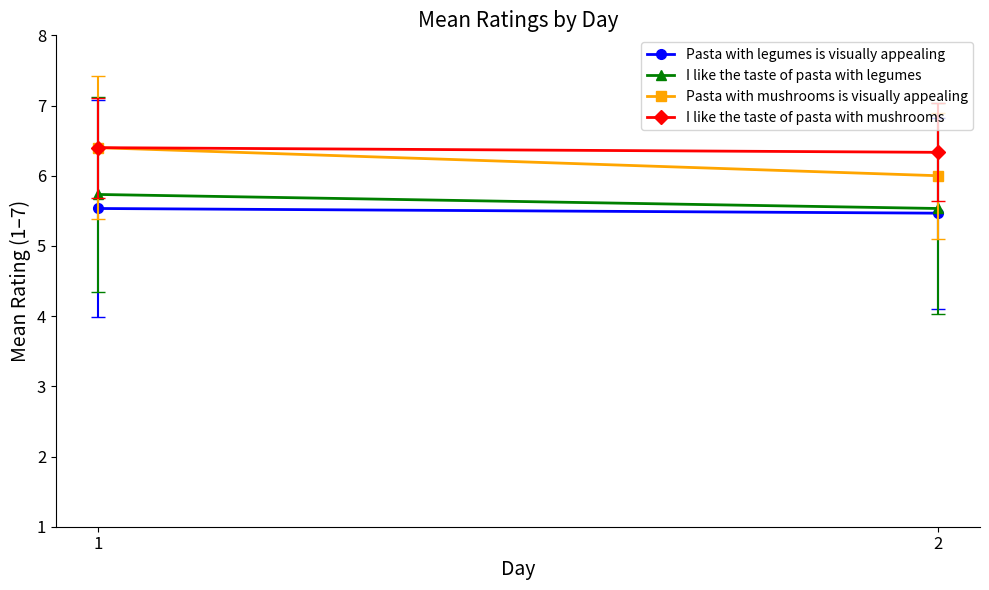

Reading left to right, what are all the values shown in this chart?

Pasta with legumes is visually appealing: 1=5.5	2=5.5
I like the taste of pasta with legumes: 1=5.7	2=5.5
Pasta with mushrooms is visually appealing: 1=6.4	2=6.0
I like the taste of pasta with mushrooms: 1=6.4	2=6.3